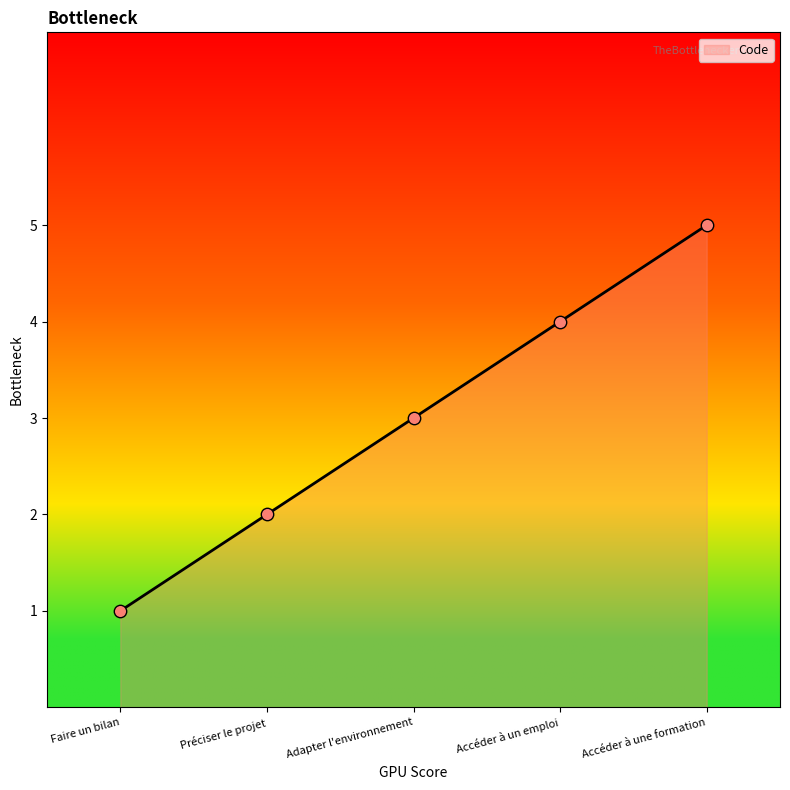

Approximately how many times larger is the value at Adapter l'environnement compared to Accéder à une formation?

0.6